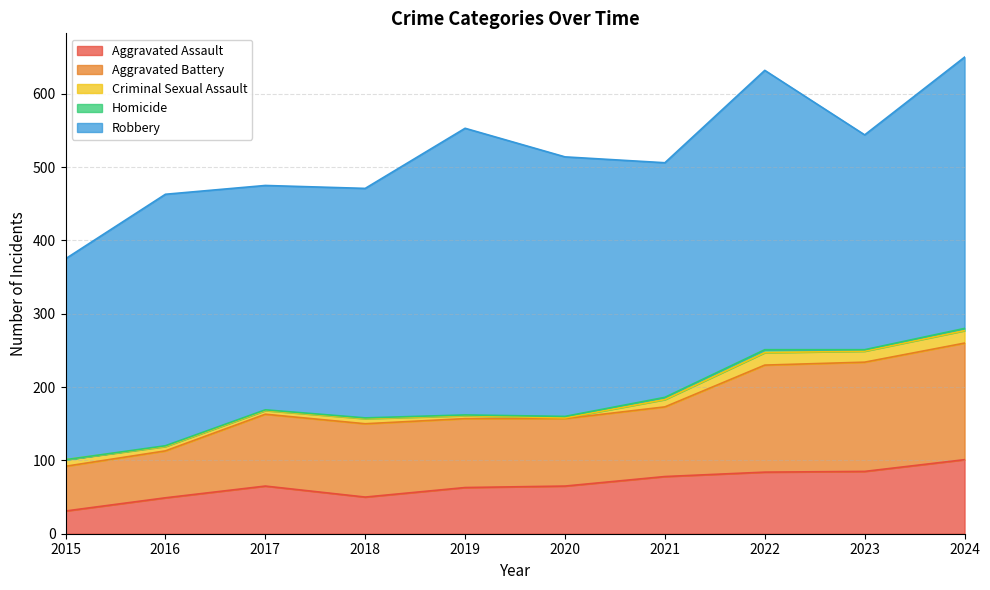

Which series changed the most between 2019 and 2024?

Aggravated Battery